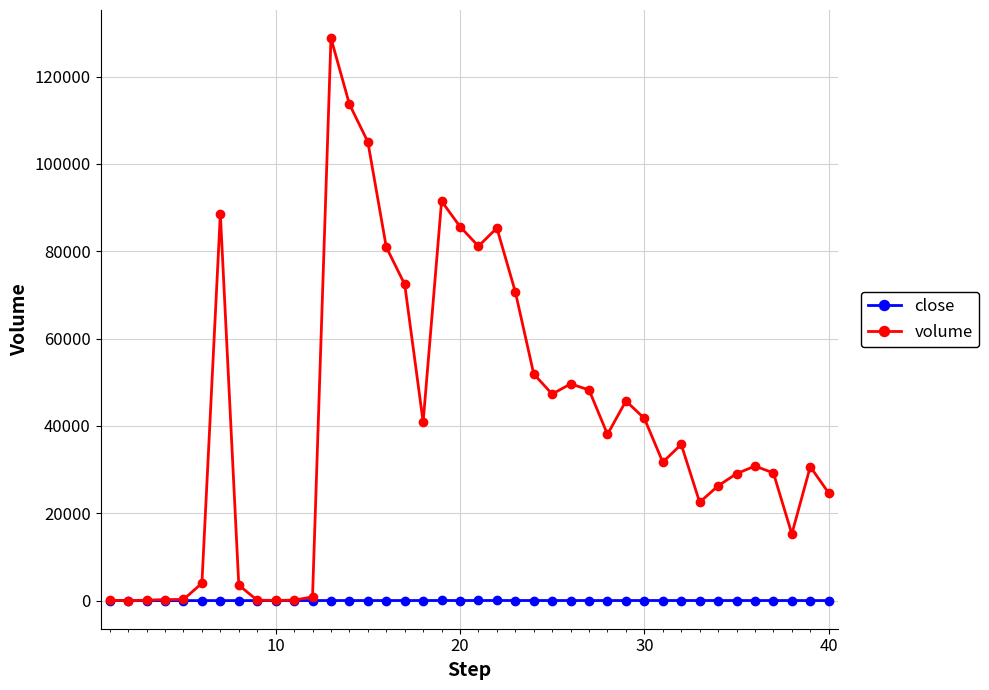

How many values in the volume series are below 35767?

20